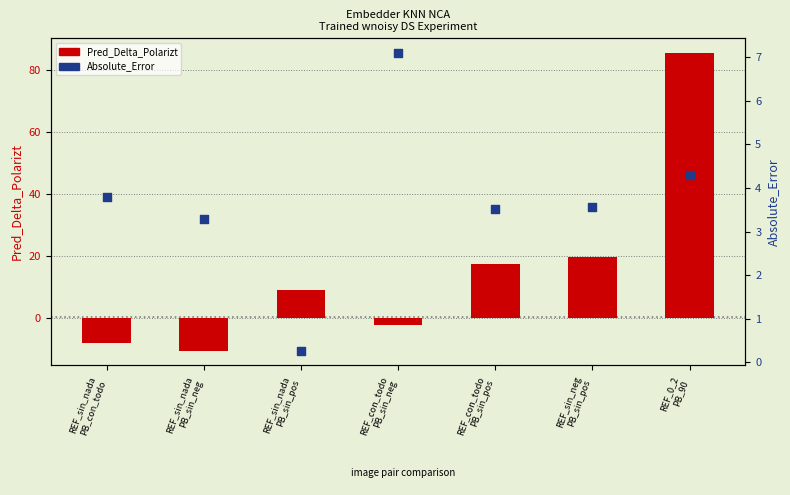

At which category is the sum across all series the highest?

REF_0_2
PB_90